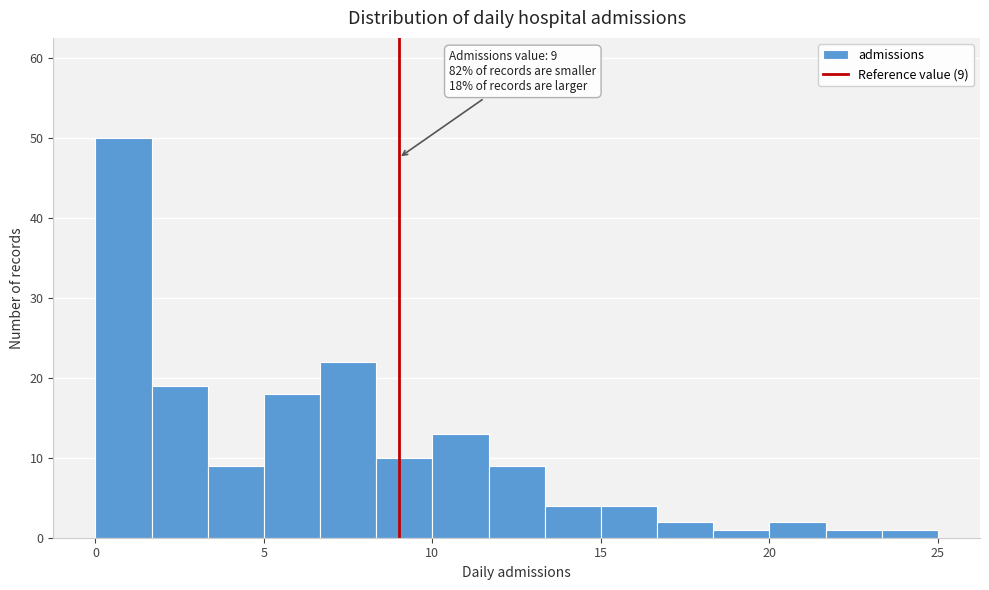

Around what value on the x-axis is the tallest bar? Give the approximate position of its centre, as read against the axis.

1.0